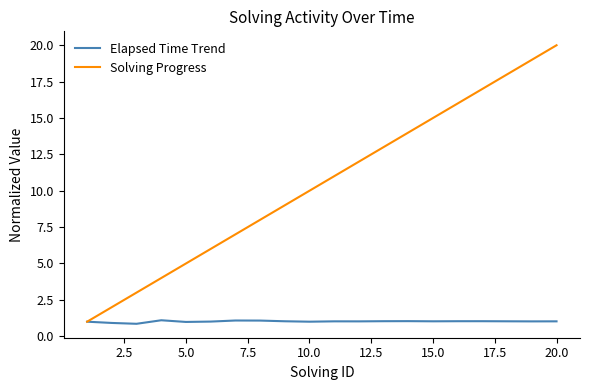

Which series has the largest total across all categories?

Solving Progress